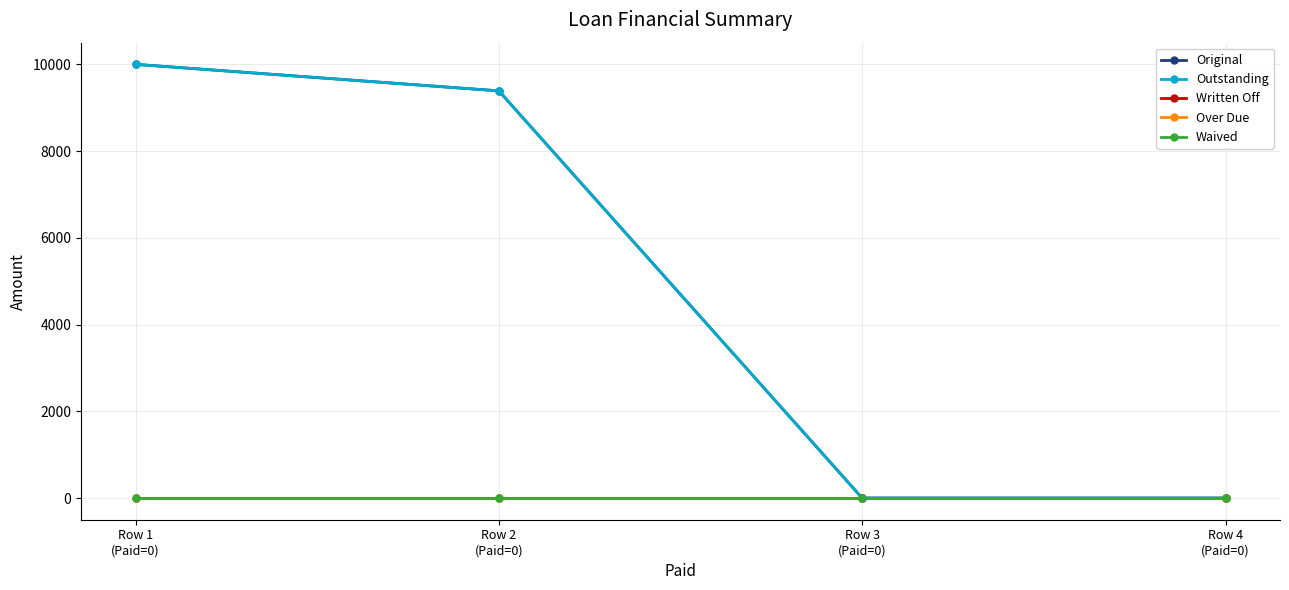

At how many categories does at least one series exceed 2189?

2